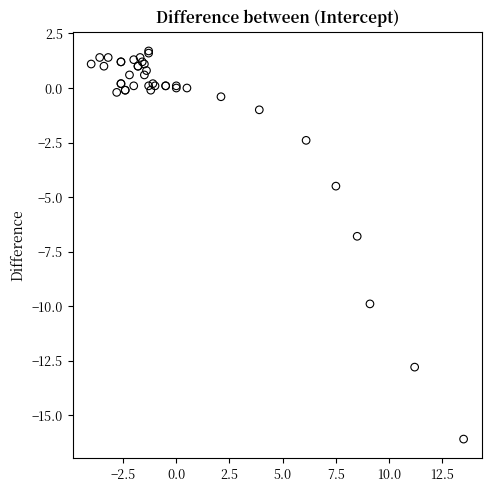

What Y value in the scatter plot is closest to -7?

-6.8